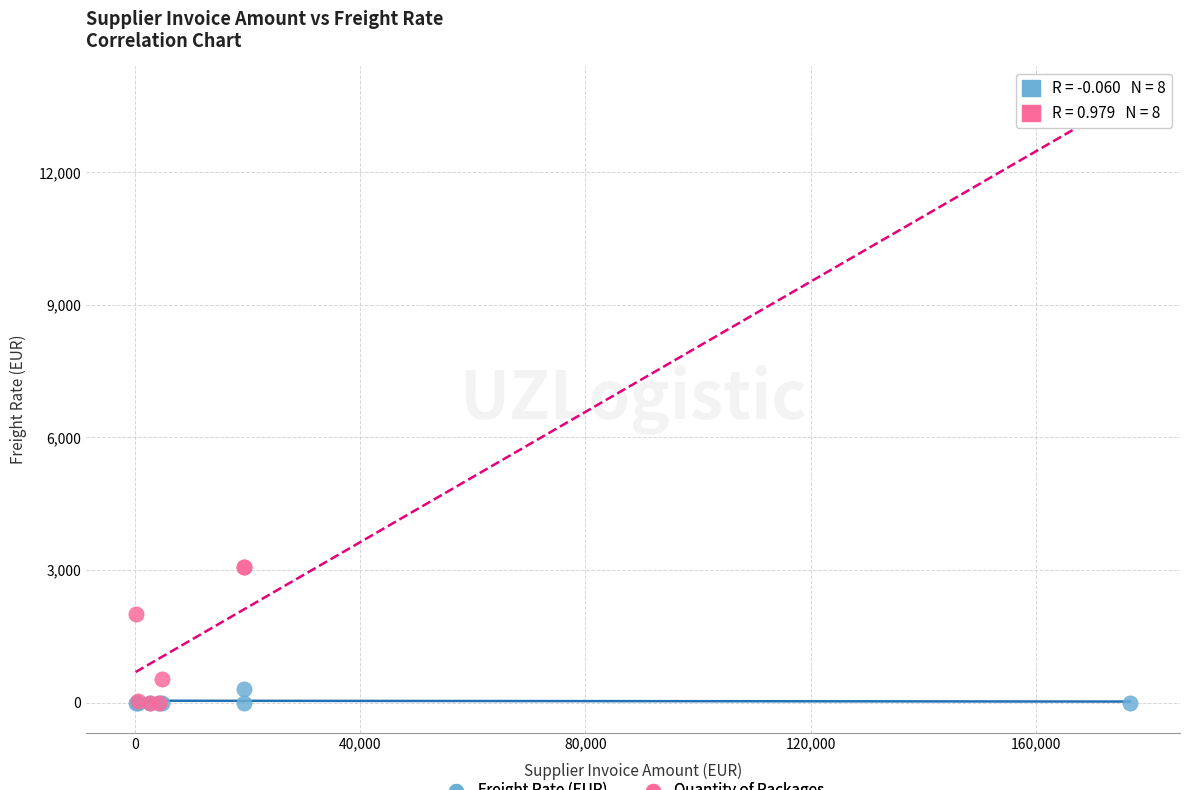

Which series has the largest Y range (max minus min)?

Quantity of Packages